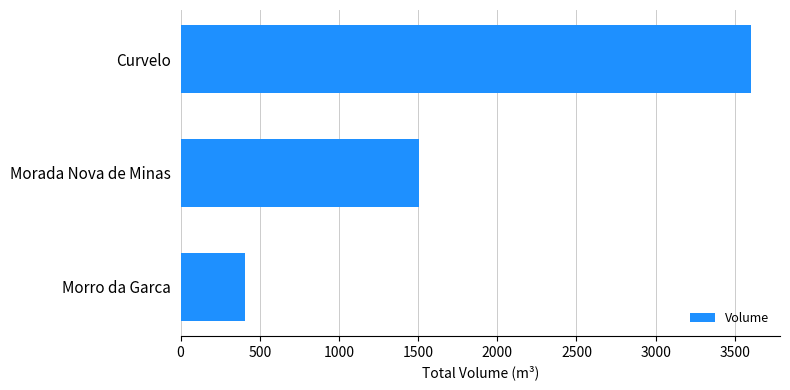

True or false: the data shows 5764.9 at Curvelo.

False